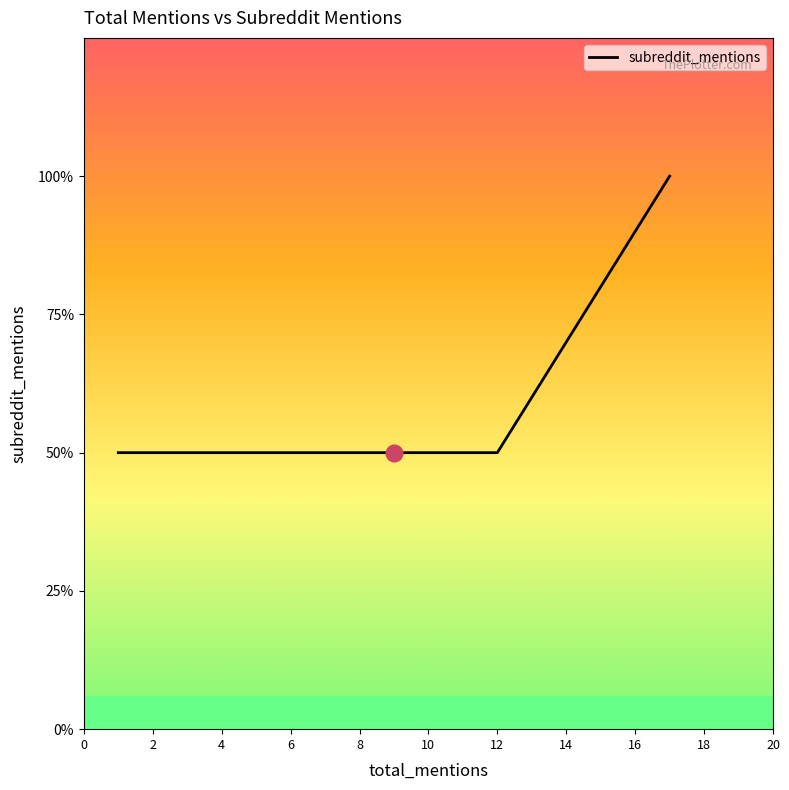

What is the value of the 11th point from the left?

1